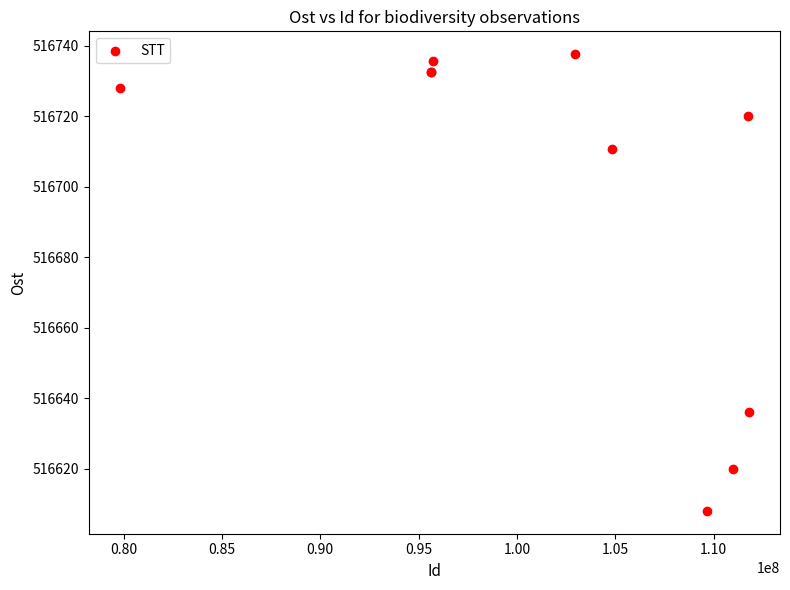

What Y value in the scatter plot is closest to 516672?

516636.0